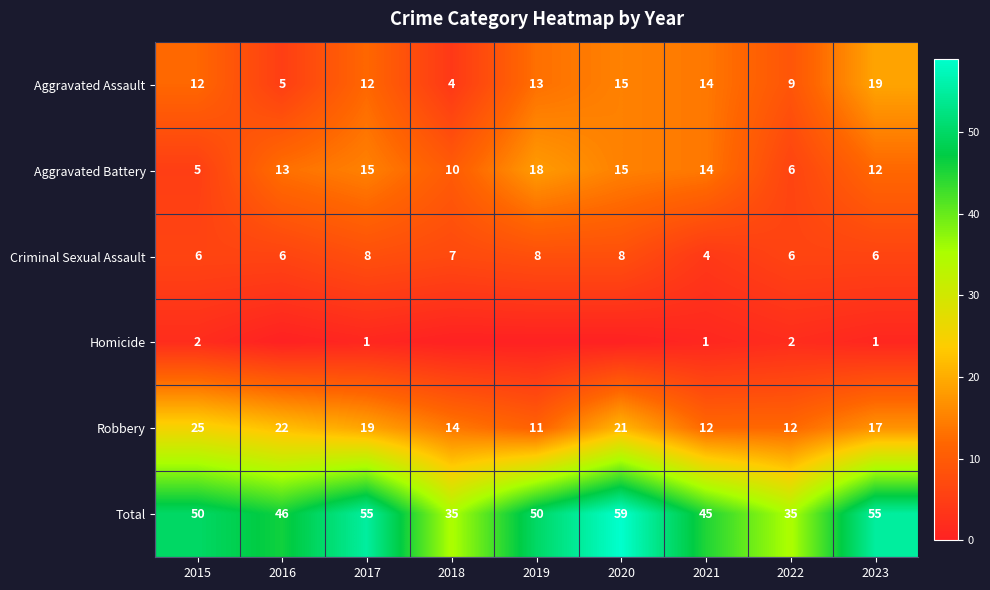

What is the minimum value for Aggravated Battery?

5